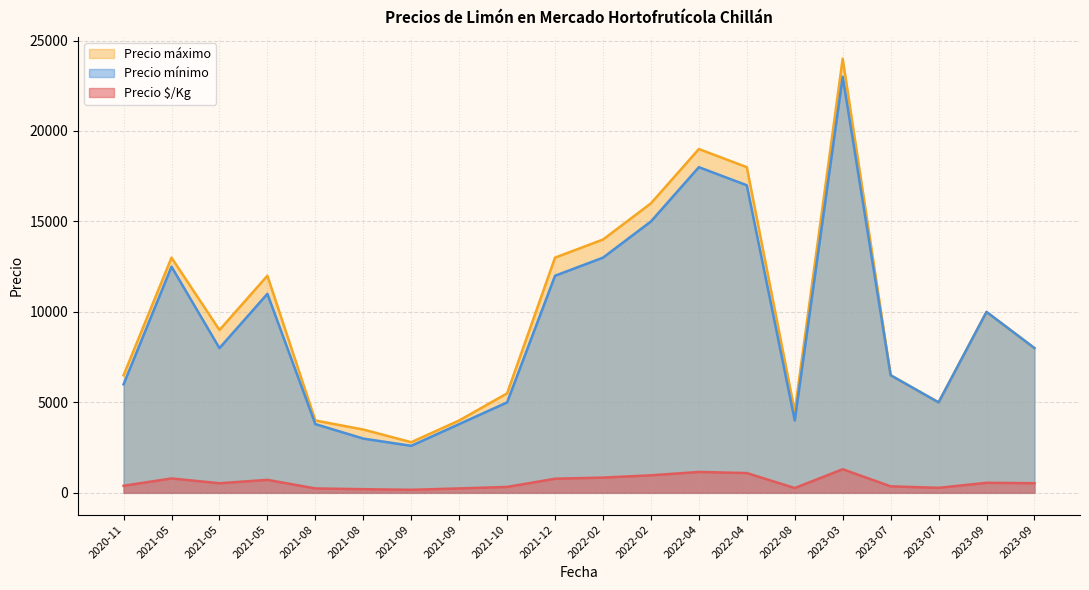

What is the total value across all series at 2022-04-18?

38156